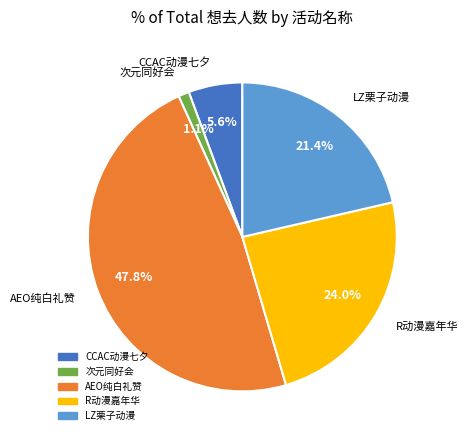

Which has a higher value, CCAC动漫七夕 or AEO纯白礼赞?

AEO纯白礼赞